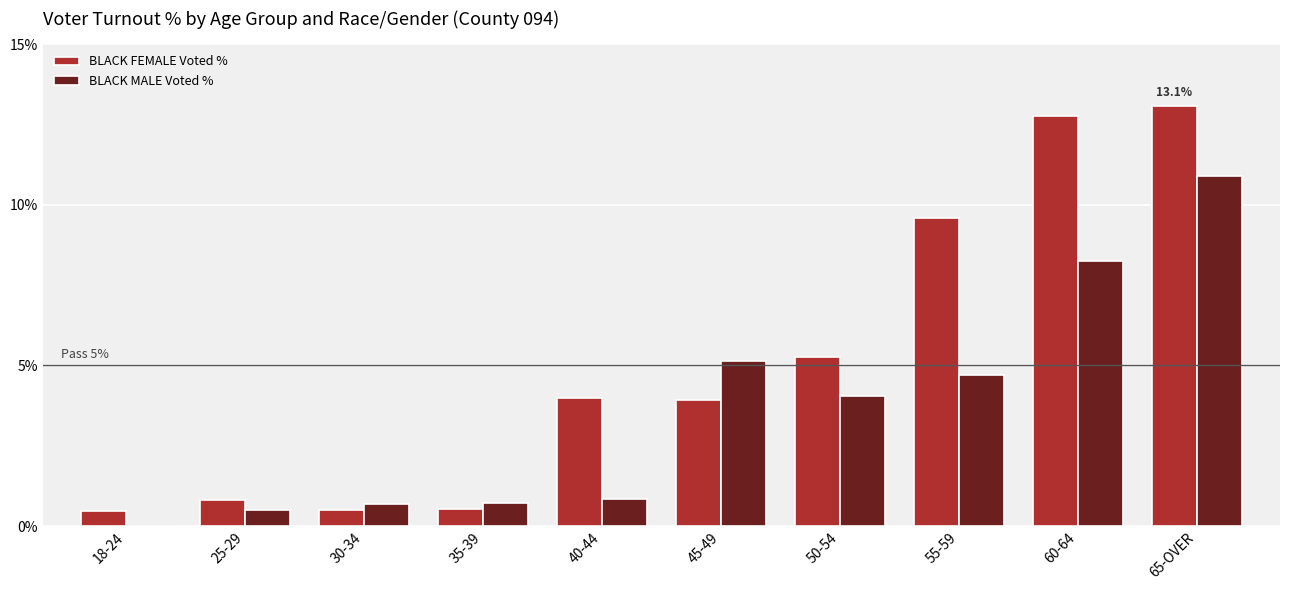

The BLACK FEMALE Voted % series shows 5.3 at 50-54. True or false?

True